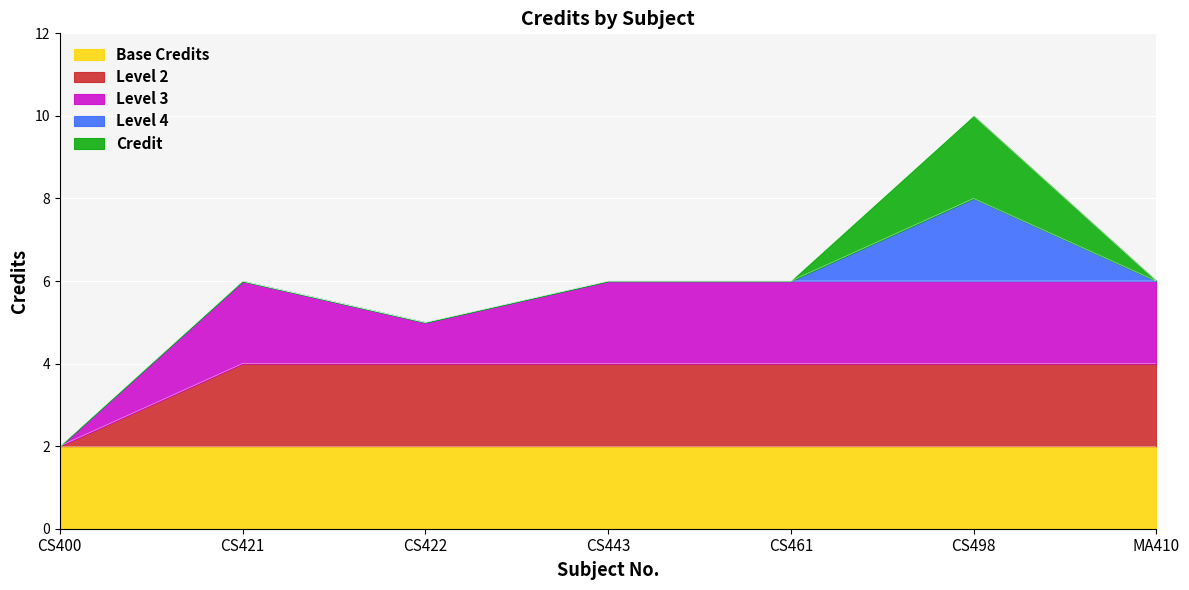

Rank the categories by value from lowest to highest.

CS400, CS422, CS421, CS443, CS461, MA410, CS498